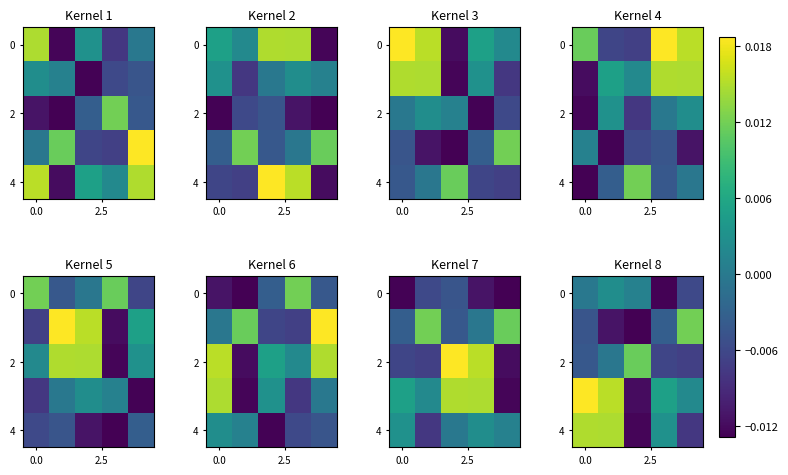

How many values in 4 are above zero?

3